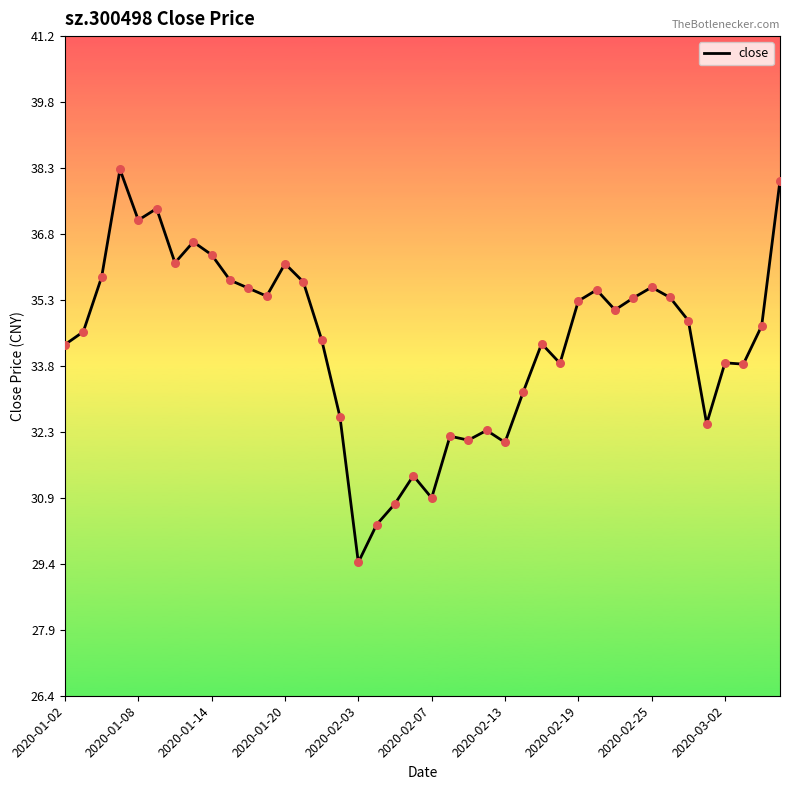

What is the minimum value shown in the chart?

29.4